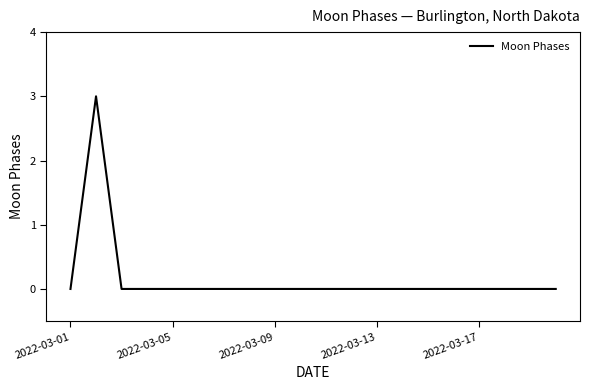

How many categories are shown in the chart?

20